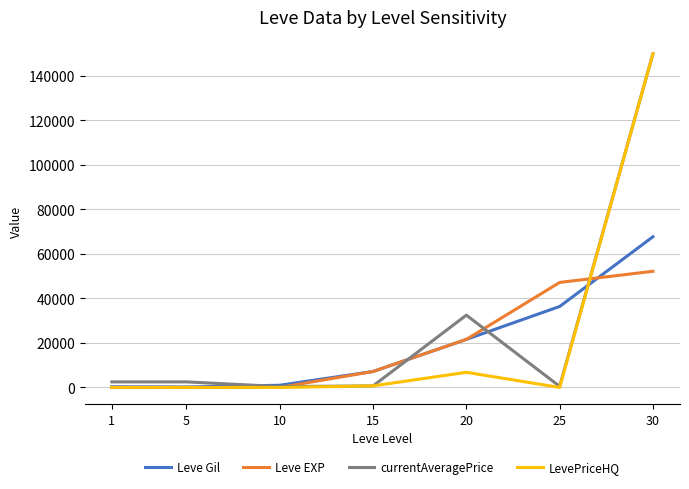

What is the maximum value for Leve EXP?

52220